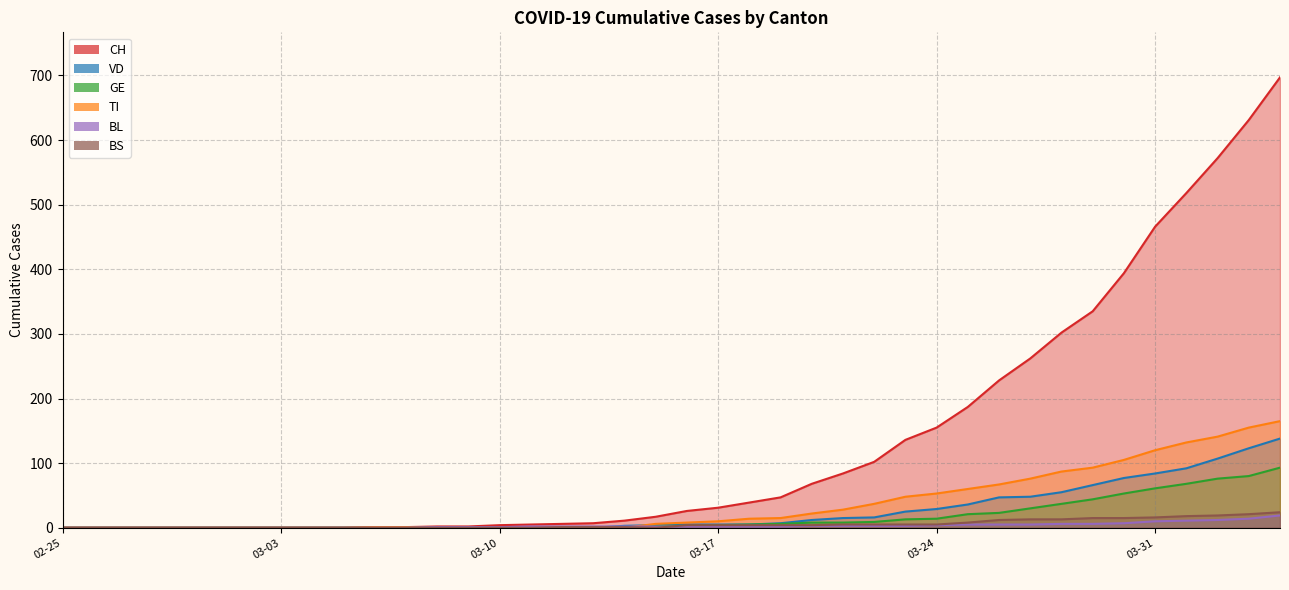

Which has a higher value, 2020-03-20 or 2020-02-27?

2020-03-20